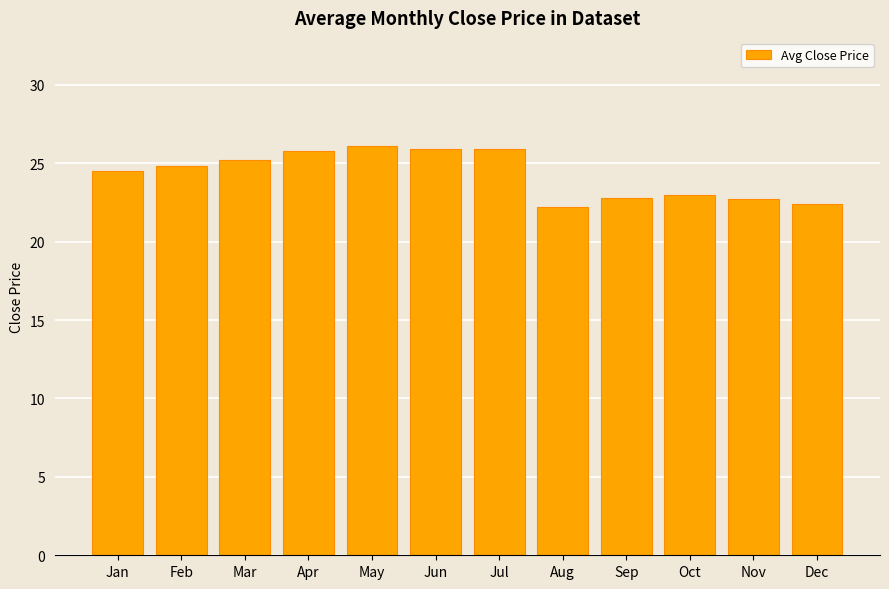

Approximately how many times larger is the value at Sep compared to Jul?

0.9